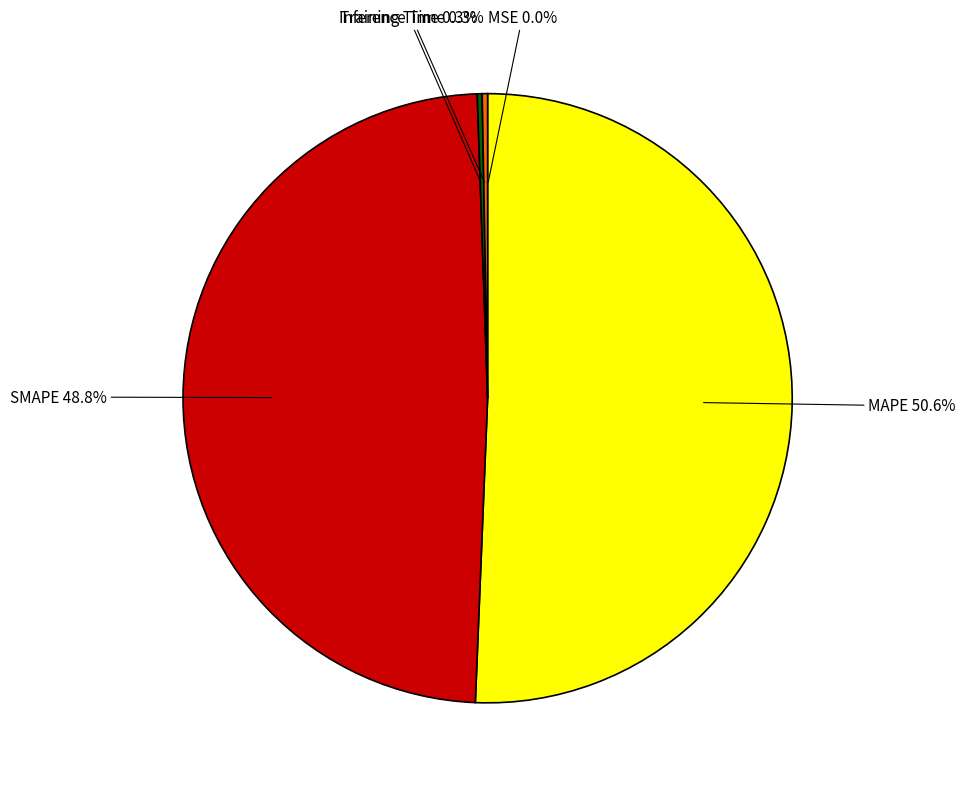

Which slice represents more than half of the pie?

MAPE